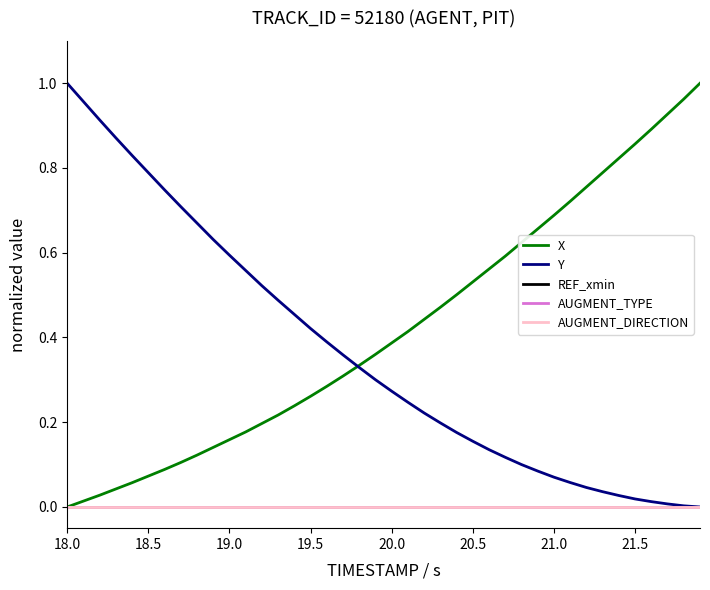

Which series has the widest spread of values?

X